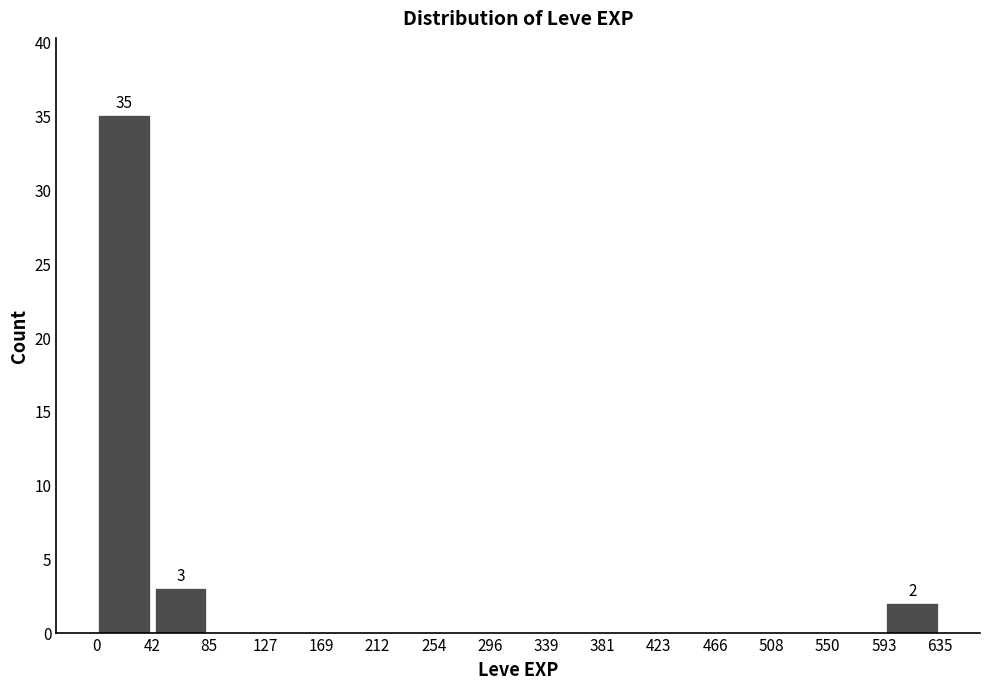

Over which range of the x-axis is the bar tallest?

0 to 42